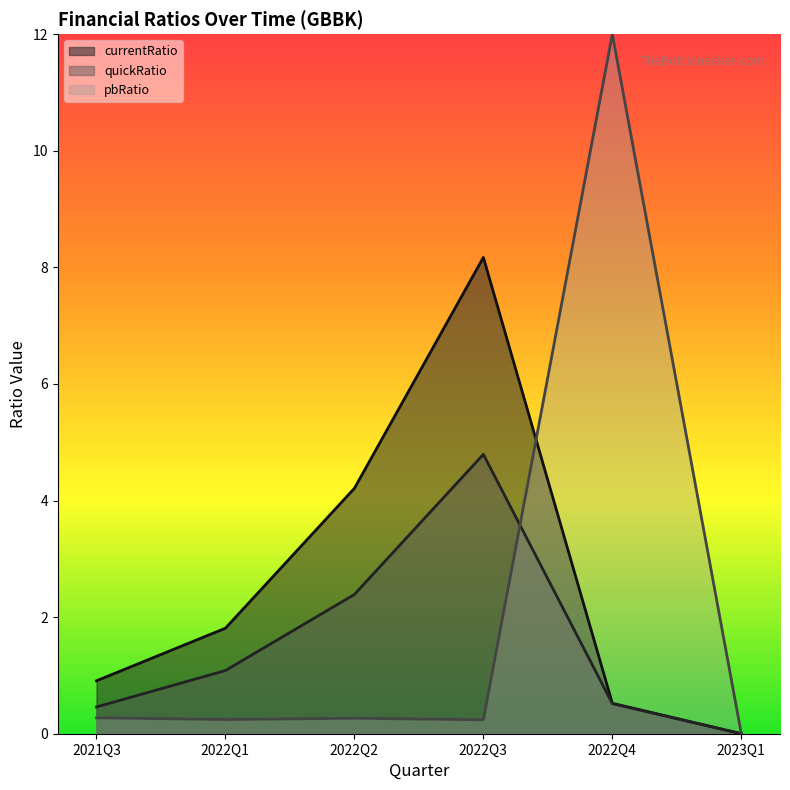

What is the highest value of the quickRatio series?

4.8